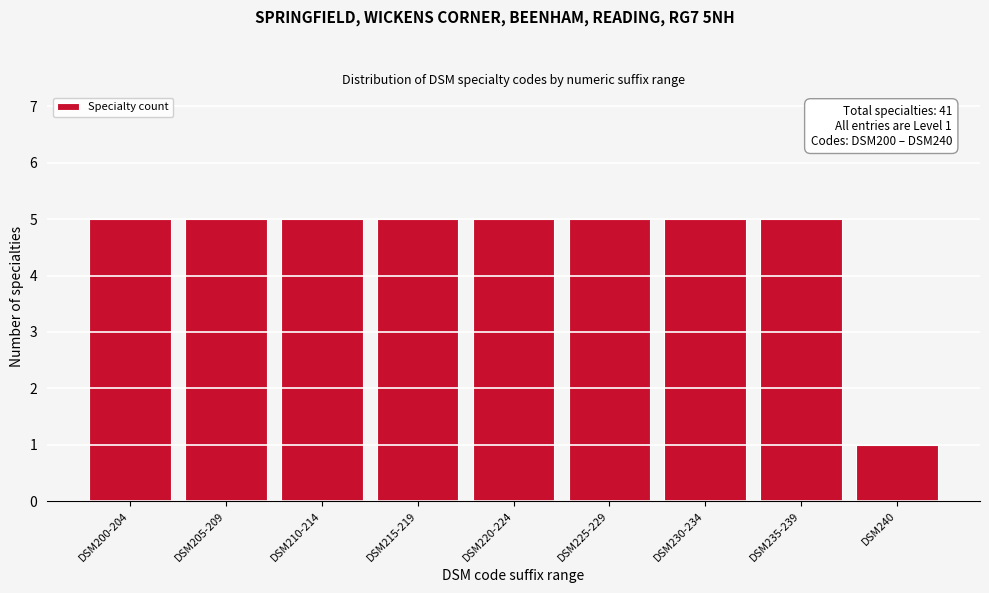

Reading right to left, extract all data points from this chart.

DSM240=1	DSM235-239=5	DSM230-234=5	DSM225-229=5	DSM220-224=5	DSM215-219=5	DSM210-214=5	DSM205-209=5	DSM200-204=5